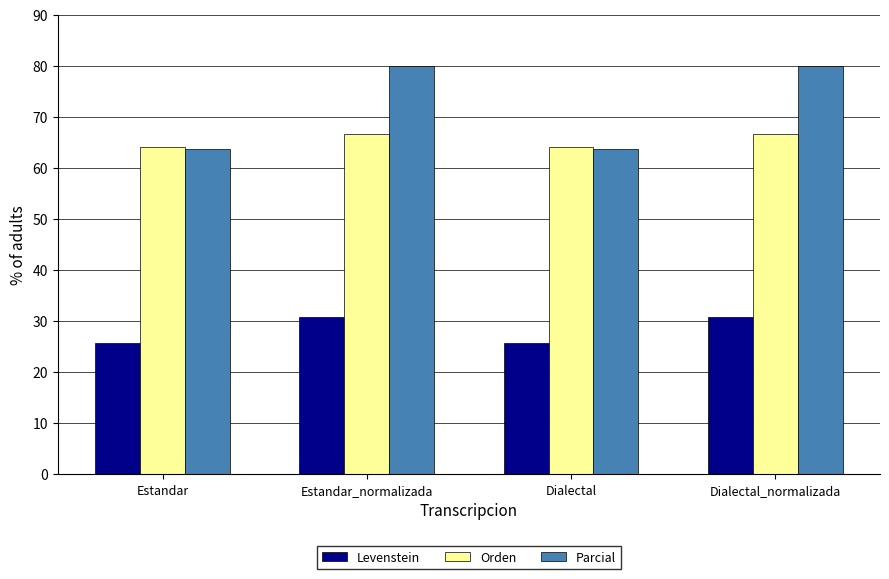

At Estandar_normalizada, list the series in order from smallest to largest.

Levenstein, Orden, Parcial